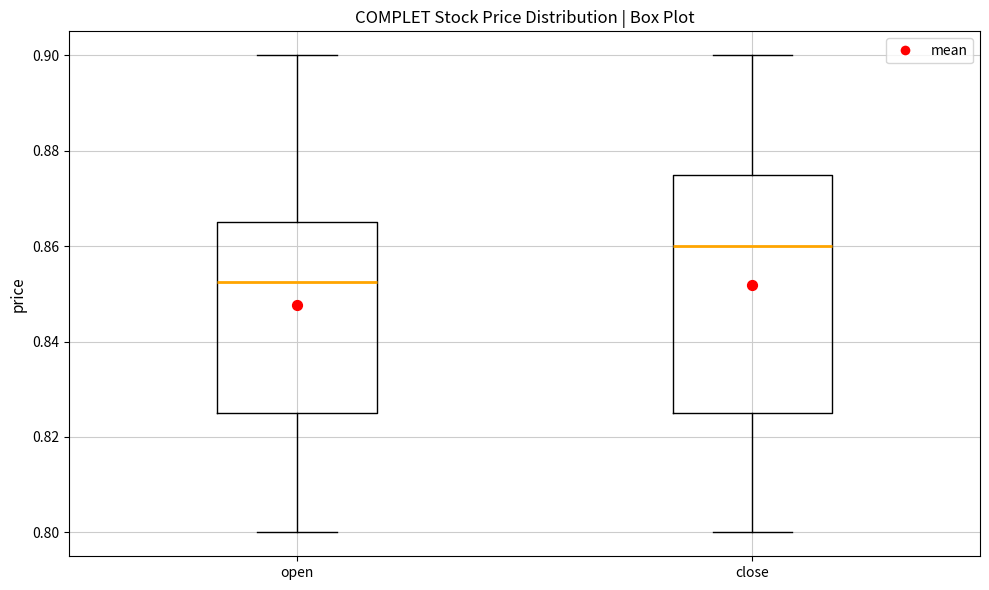

Where is the lower edge of the box for close on the y-axis? The values are not printed on the chart, so give them approximately, as read against the axis.

0.826